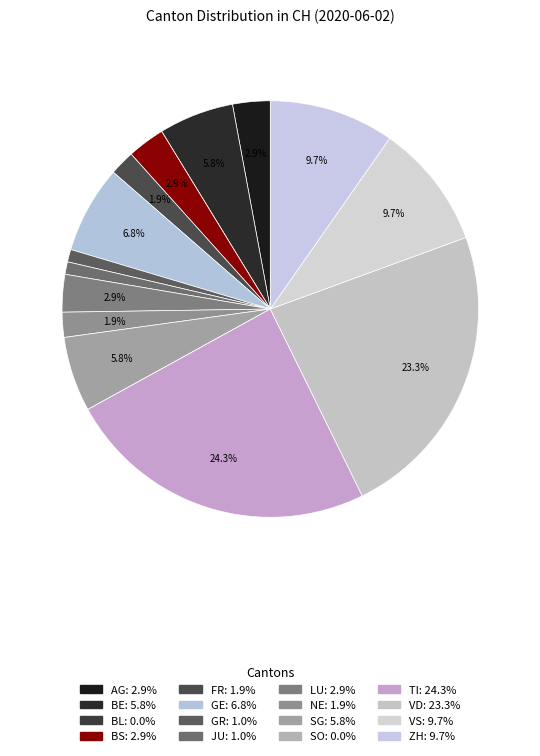

Which category has the smallest portion of the pie?

BL